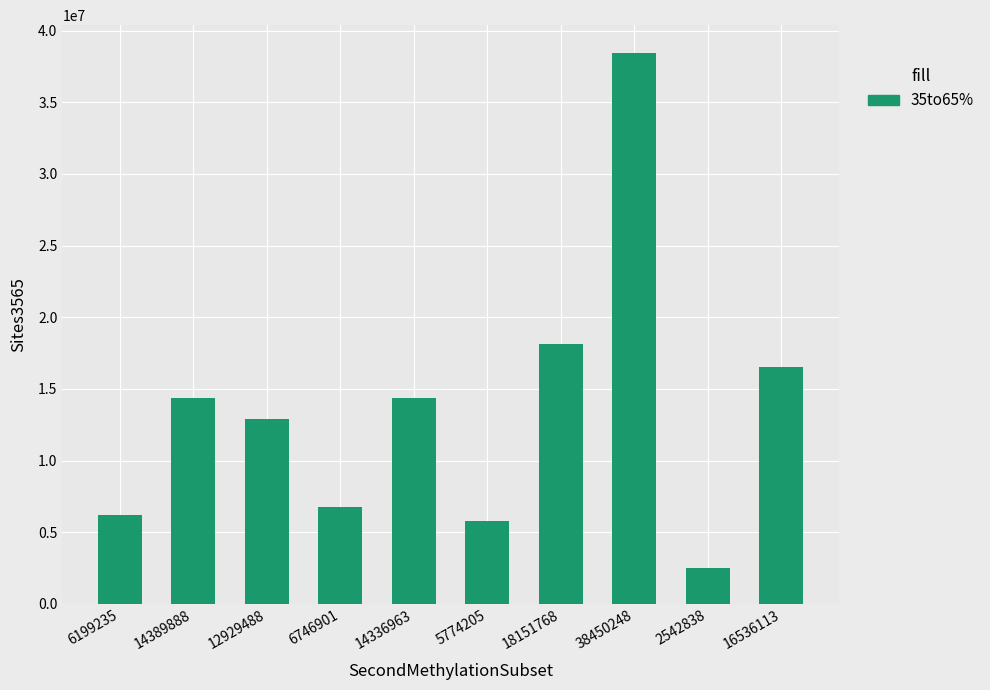

What is the label of the 2nd bar from the right?

2542838